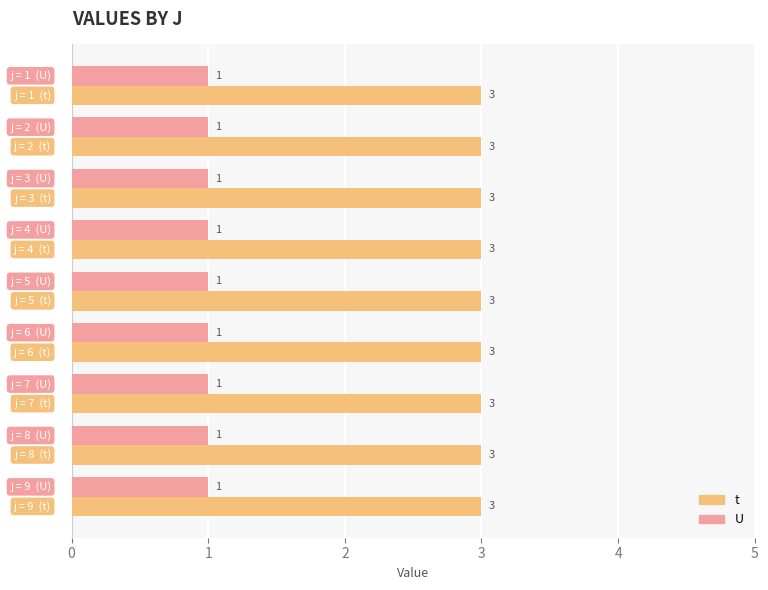

What is the maximum value shown in the chart?

3